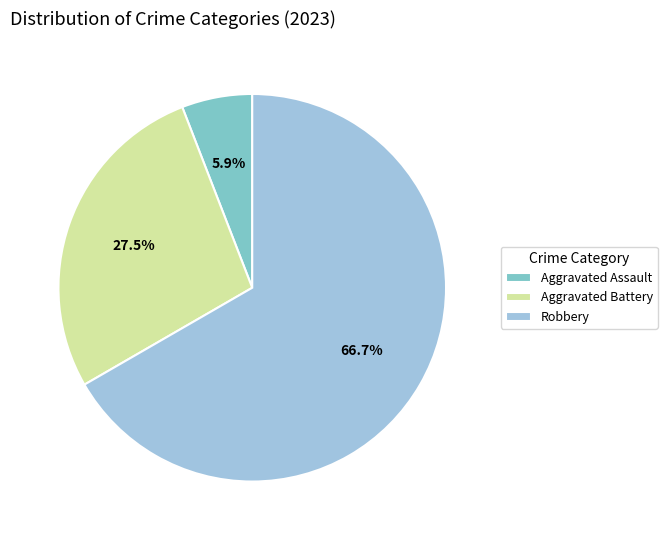

Which slice is the smallest?

Aggravated Assault